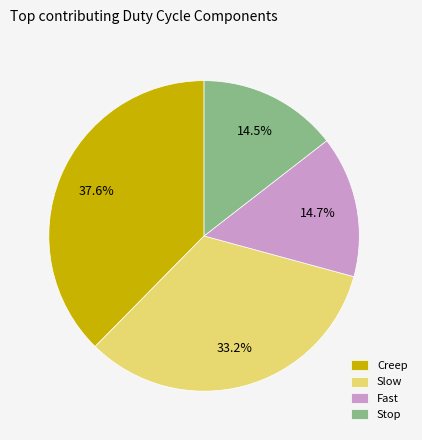

Which slice is the largest?

Creep